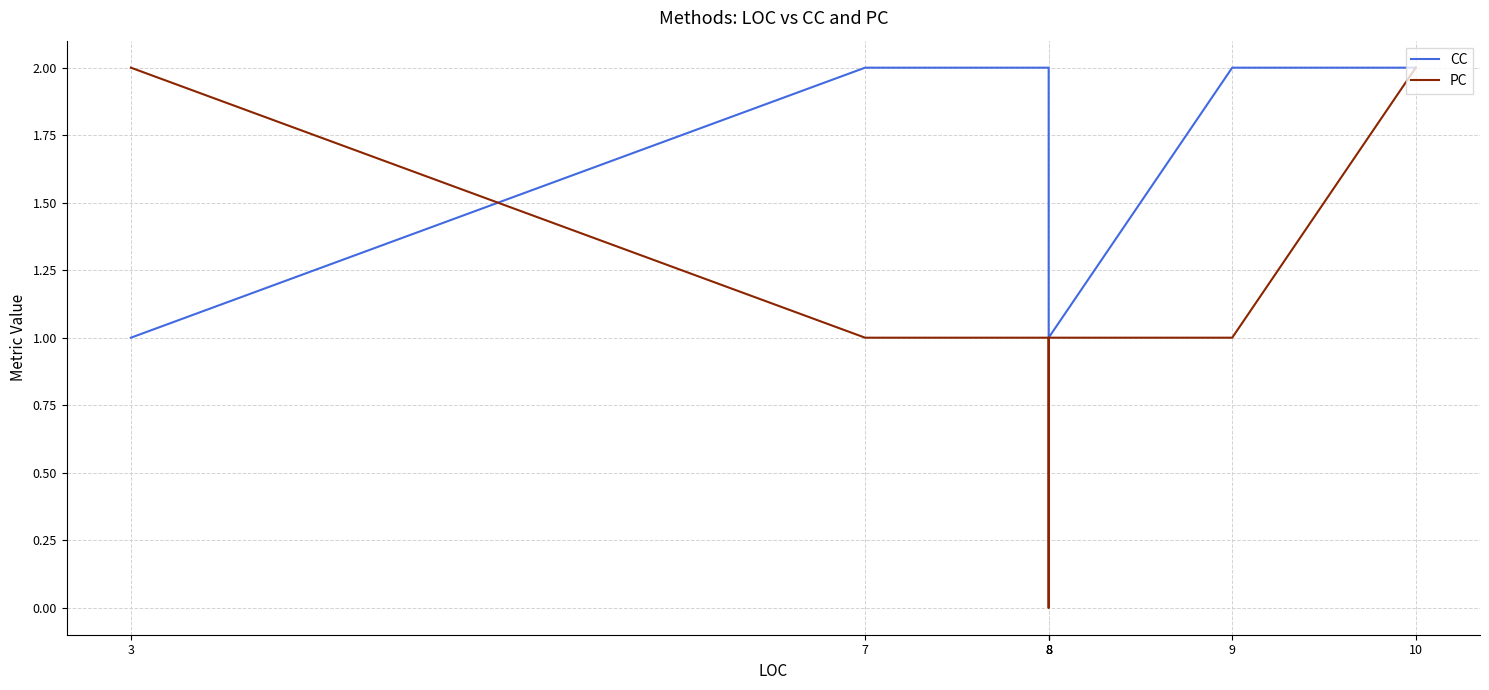

Reading left to right, transcribe all the data shown in this chart.

CC: 3=1	7=2	8=2	8=1	8=1	9=2	10=2
PC: 3=2	7=1	8=1	8=0	8=1	9=1	10=2